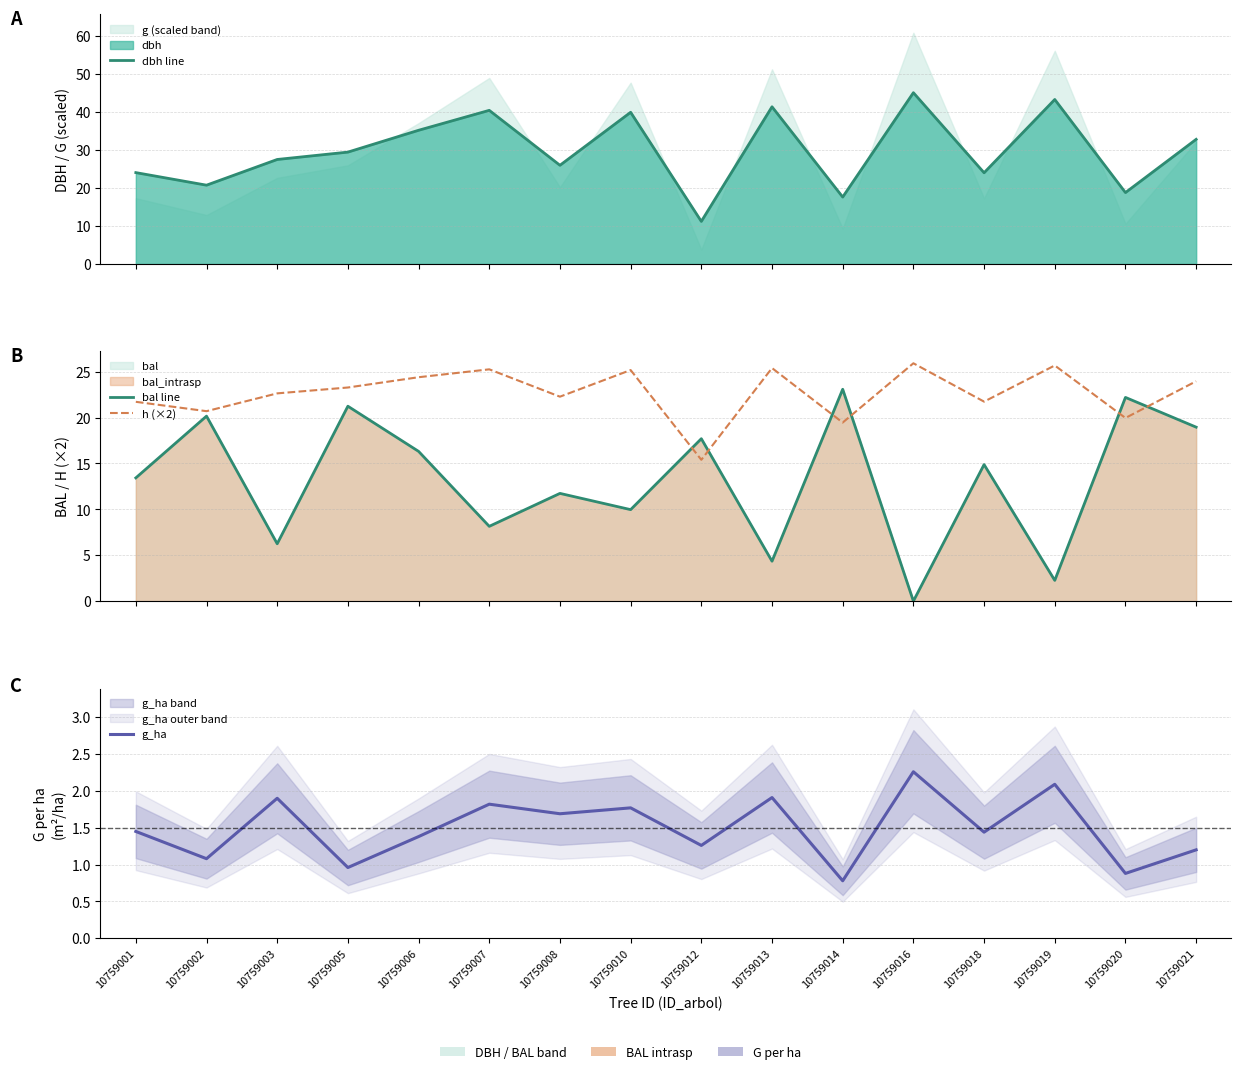

What is the value of the g_ha point at the 3rd from the left?

1.9